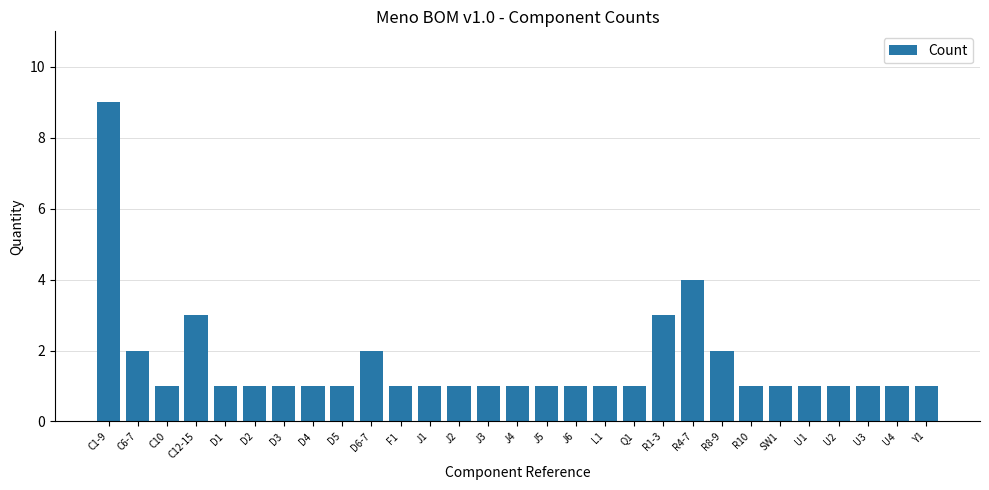

What position from the left is D5?

9